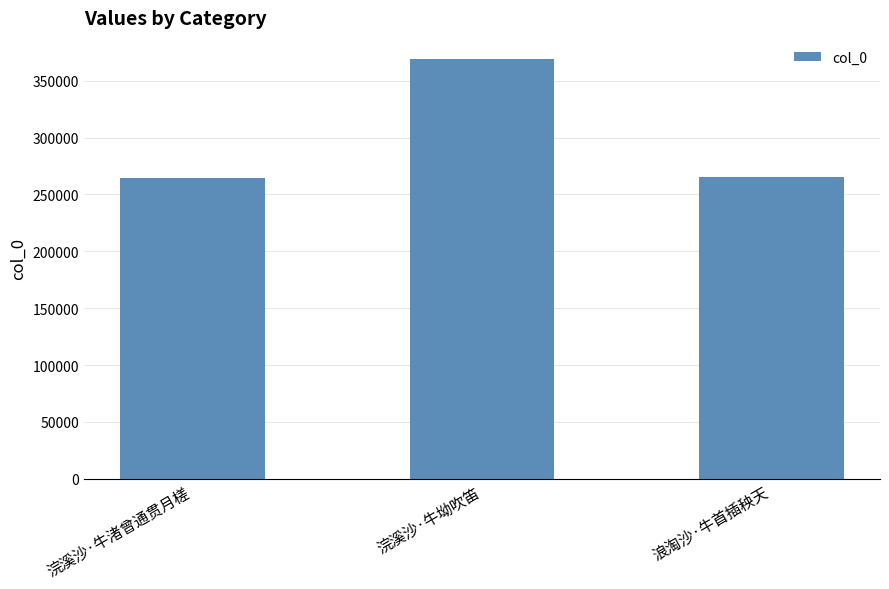

Where is the data nearest to the value 316895?

浪淘沙·牛首插秧天